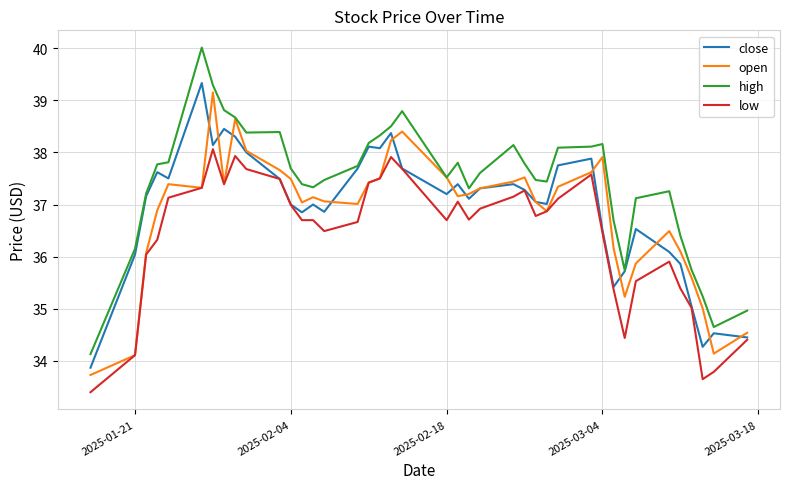

What is the highest value of the close series?

39.3